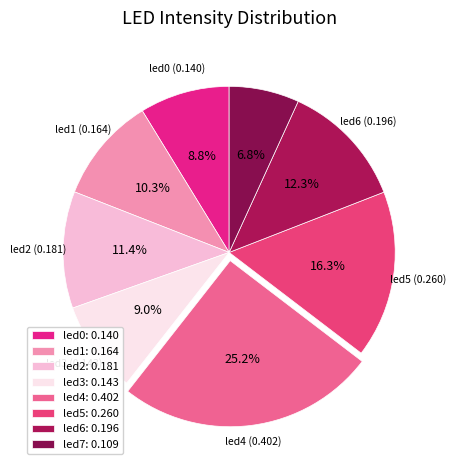

How many slices are in this pie chart?

8